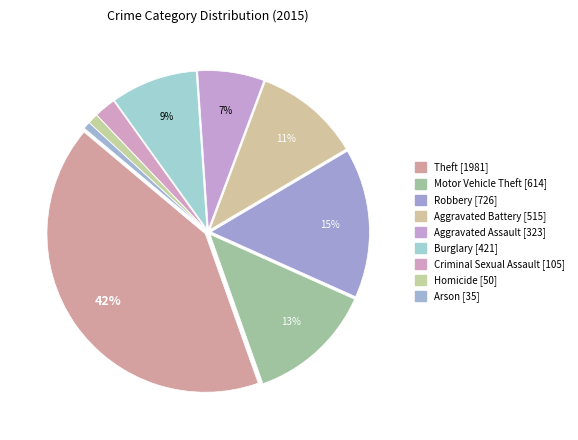

Count the number of slices in the pie.

9